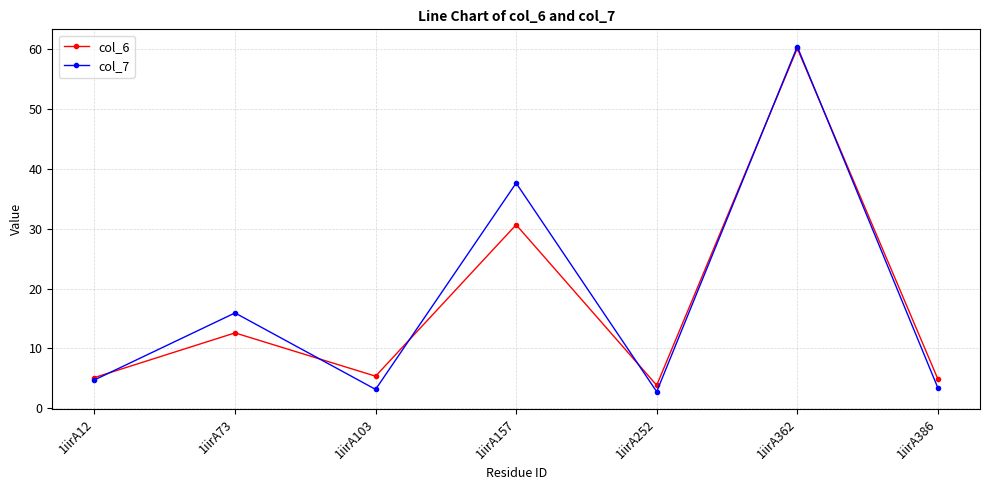

True or false: col_7 and col_6 intersect in this chart.

True